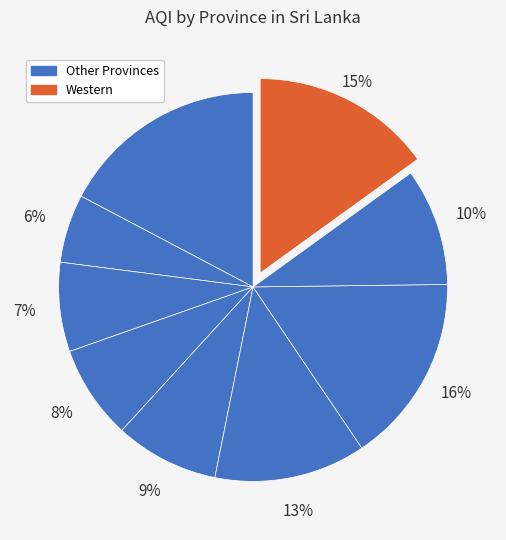

How many slices are in this pie chart?

9